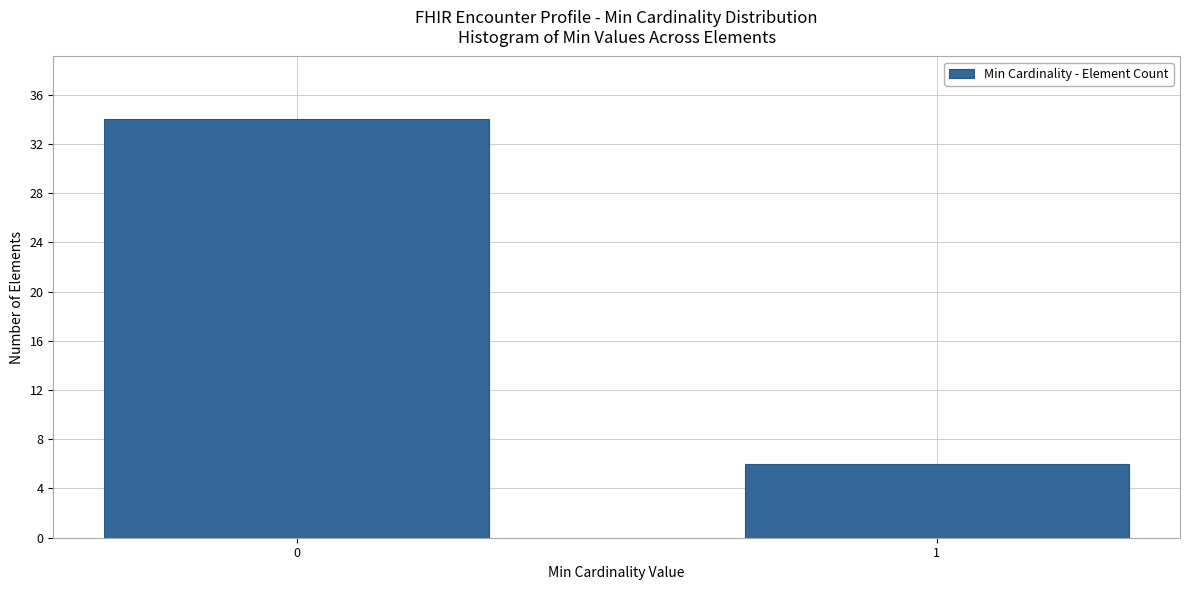

Reading left to right, transcribe all the data shown in this chart.

0=34	1=6